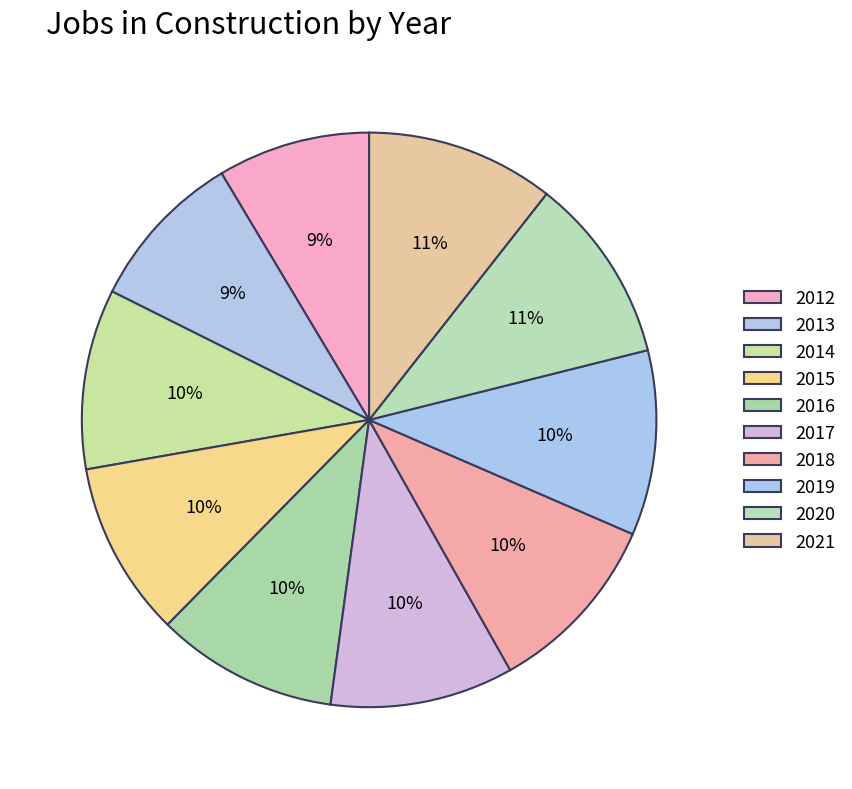

True or false: 2014 accounts for 1% of the total.

False